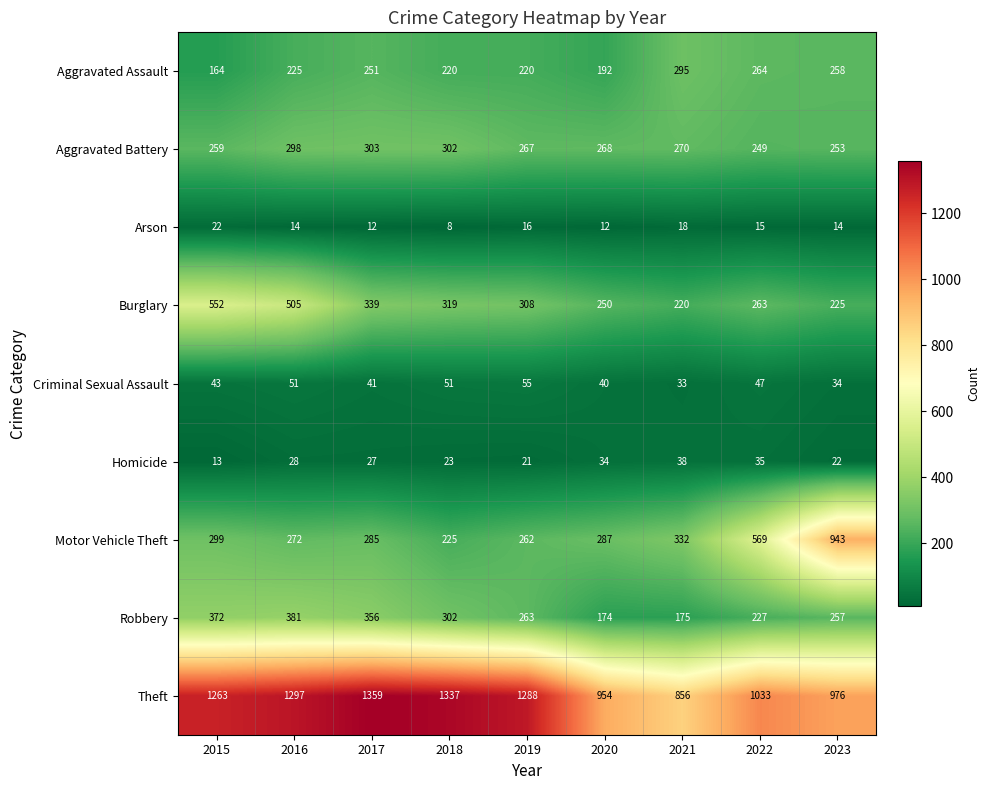

How many distinct data groups are displayed?

9